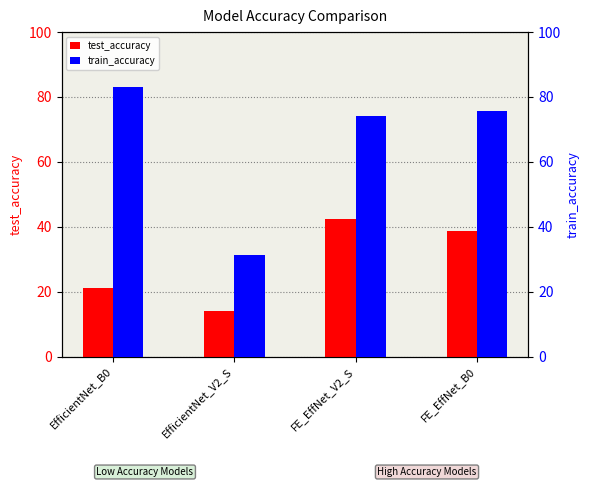

What is the average value of the train_accuracy series?

66.1